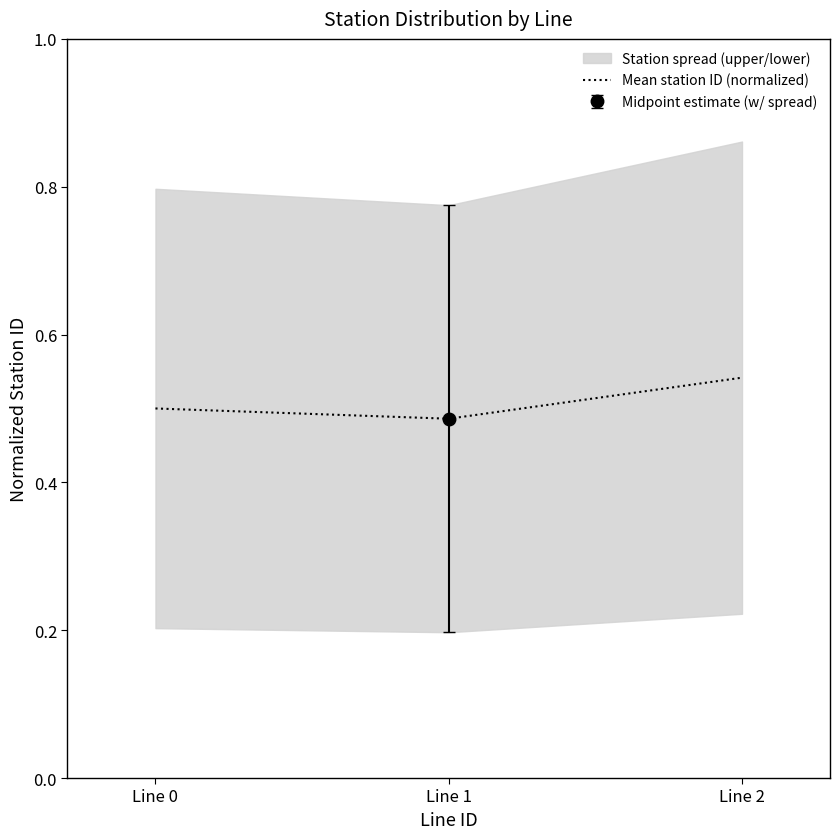

What is the difference between the maximum and minimum values?

0.1